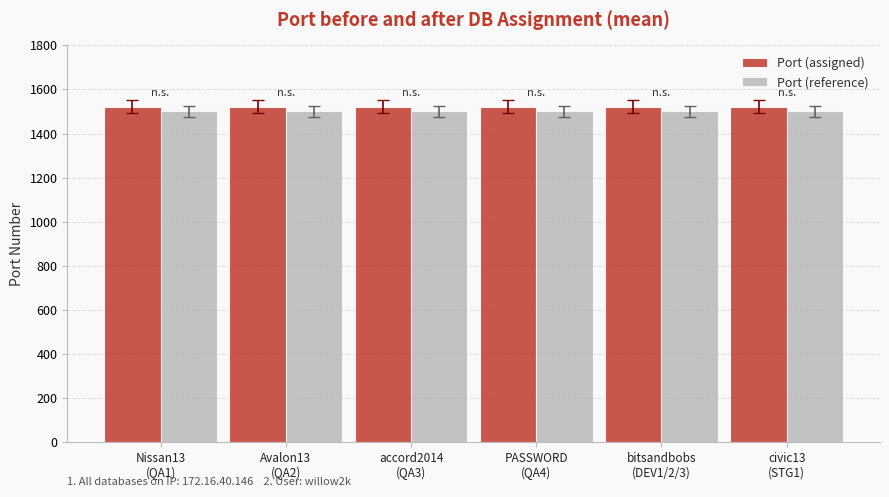

True or false: Port (assigned) has a value of 1522 at civic13
(STG1).

True